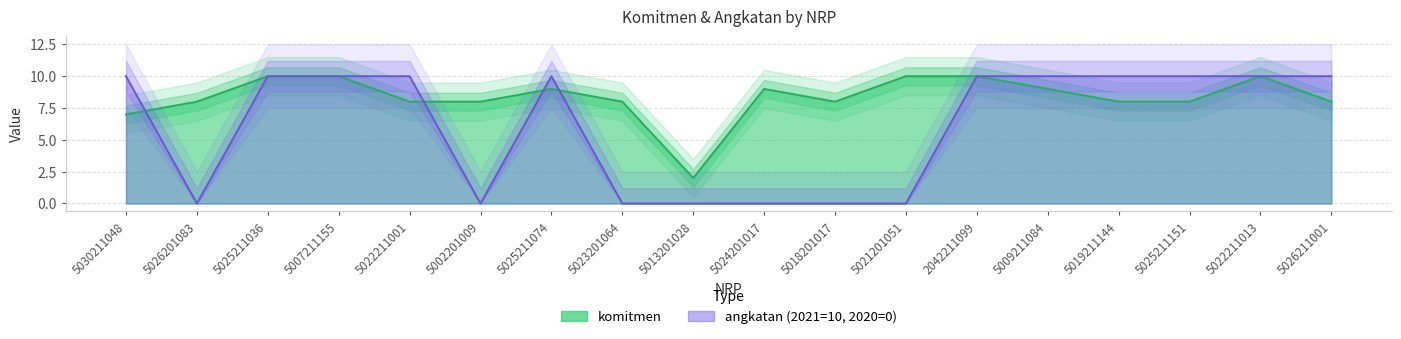

True or false: angkatan has more than 0 points higher than both neighbors.

True